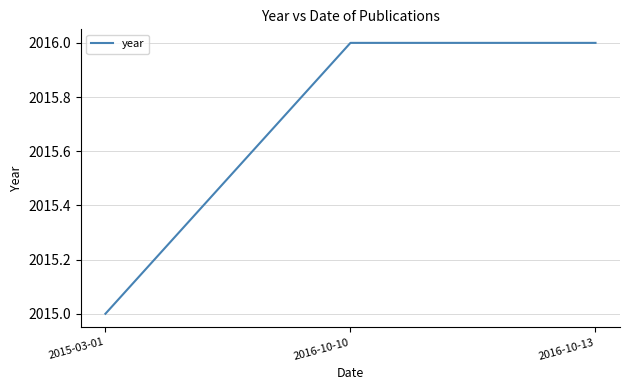

The chart shows a value of 2016 at 2016-10-13. True or false?

True